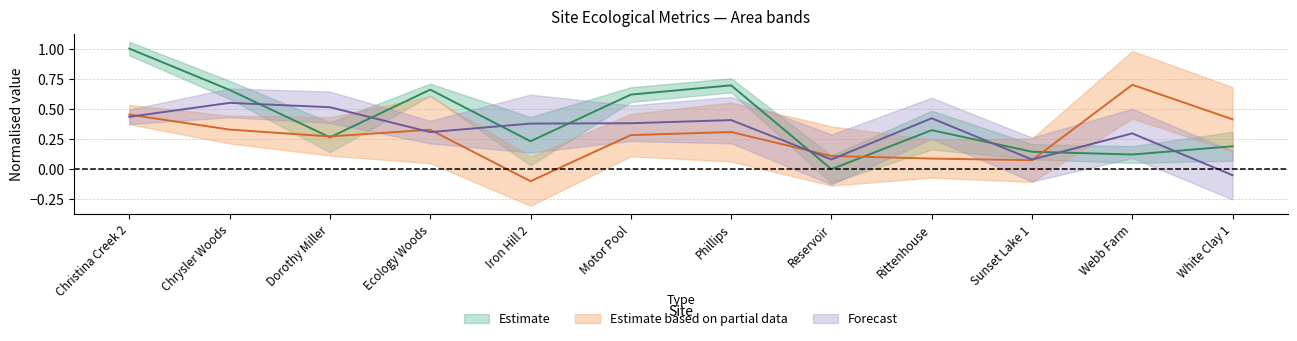

Reading left to right, list all the values displayed in this chart.

avg_nudds: Christina Creek 2=1.0	Chrysler Woods=0.7	Dorothy Miller=0.3	Ecology Woods=0.7	Iron Hill 2=0.2	Motor Pool=0.6	Phillips=0.7	Reservoir=0.0	Rittenhouse=0.3	Sunset Lake 1=0.1	Webb Farm=0.1	White Clay 1=0.2
avg_densio: Christina Creek 2=0.5	Chrysler Woods=0.3	Dorothy Miller=0.3	Ecology Woods=0.3	Iron Hill 2=-0.1	Motor Pool=0.3	Phillips=0.3	Reservoir=0.1	Rittenhouse=0.1	Sunset Lake 1=0.1	Webb Farm=0.7	White Clay 1=0.4
pH: Christina Creek 2=0.4	Chrysler Woods=0.5	Dorothy Miller=0.5	Ecology Woods=0.3	Iron Hill 2=0.4	Motor Pool=0.4	Phillips=0.4	Reservoir=0.1	Rittenhouse=0.4	Sunset Lake 1=0.1	Webb Farm=0.3	White Clay 1=-0.1